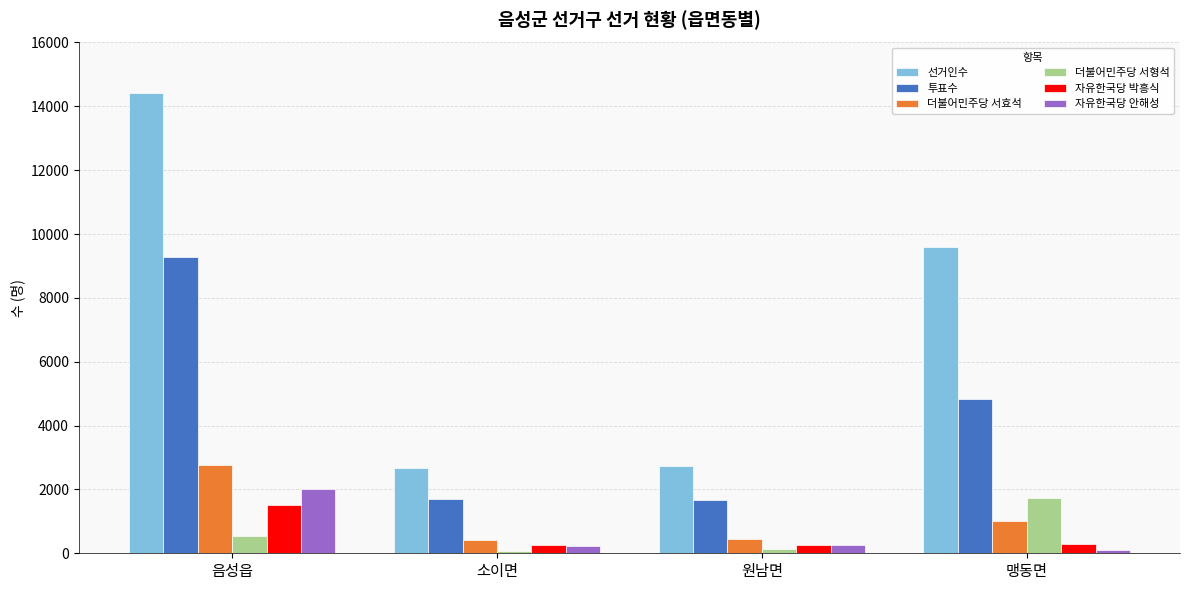

What is the difference between the 더불어민주당 서효석 values at 음성읍 and 원남면?

2300